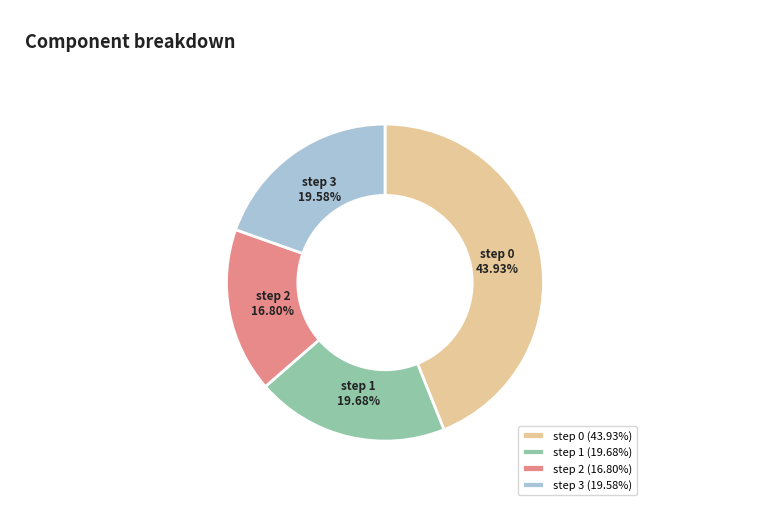

Which has a higher value, step 0 or step 1?

step 0